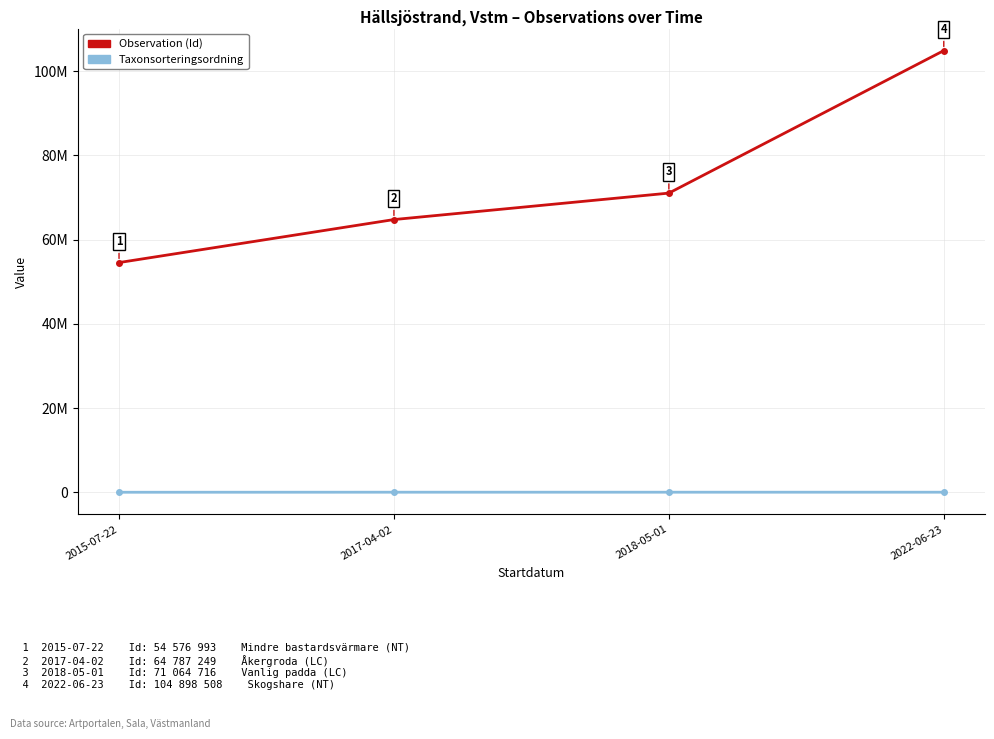

Does the chart have visible grid lines?

Yes